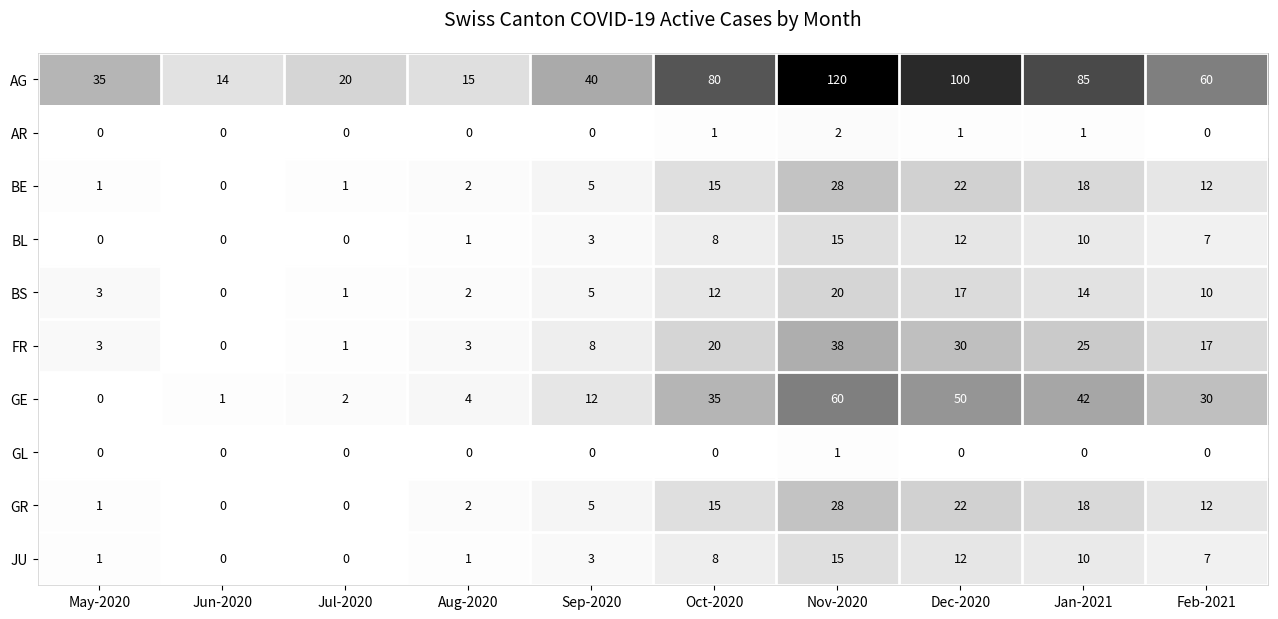

The value of BL at Sep-2020 is 1. True or false?

False